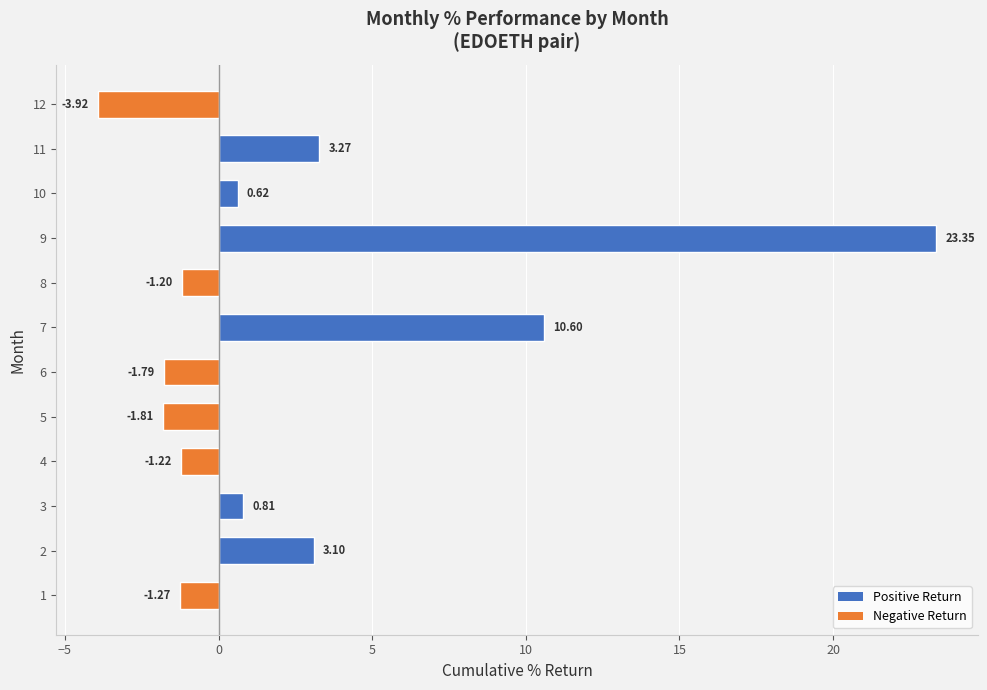

Which label corresponds to the smallest value in the chart?

12